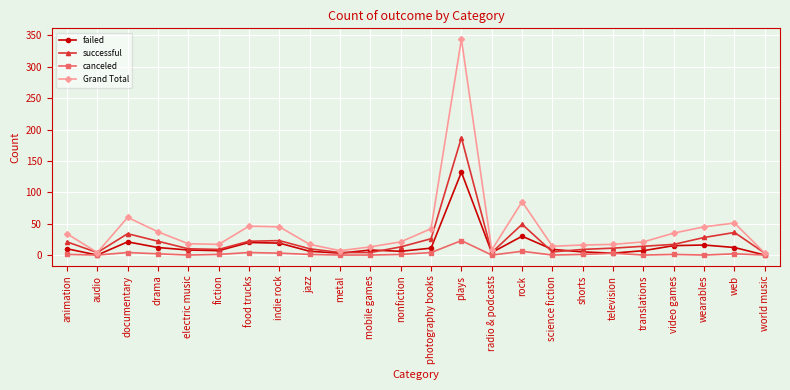

Is it true that canceled equals 0 at electric music?

True